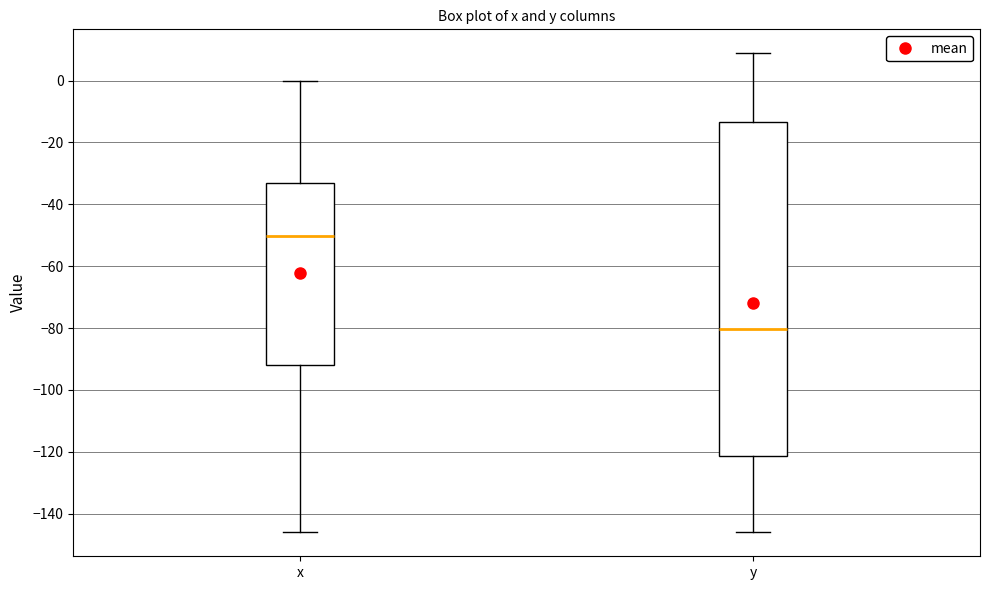

Where is the upper edge of the box for y on the y-axis? The values are not printed on the chart, so give them approximately, as read against the axis.

-14